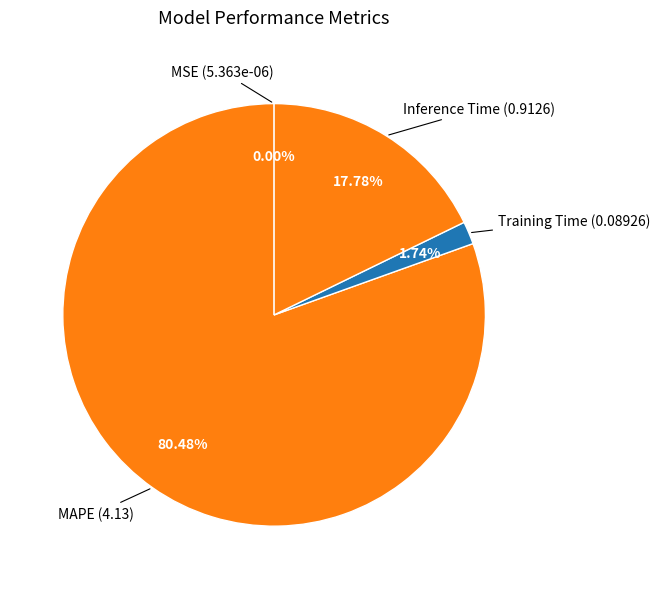

True or false: Inference Time accounts for 11% of the total.

False